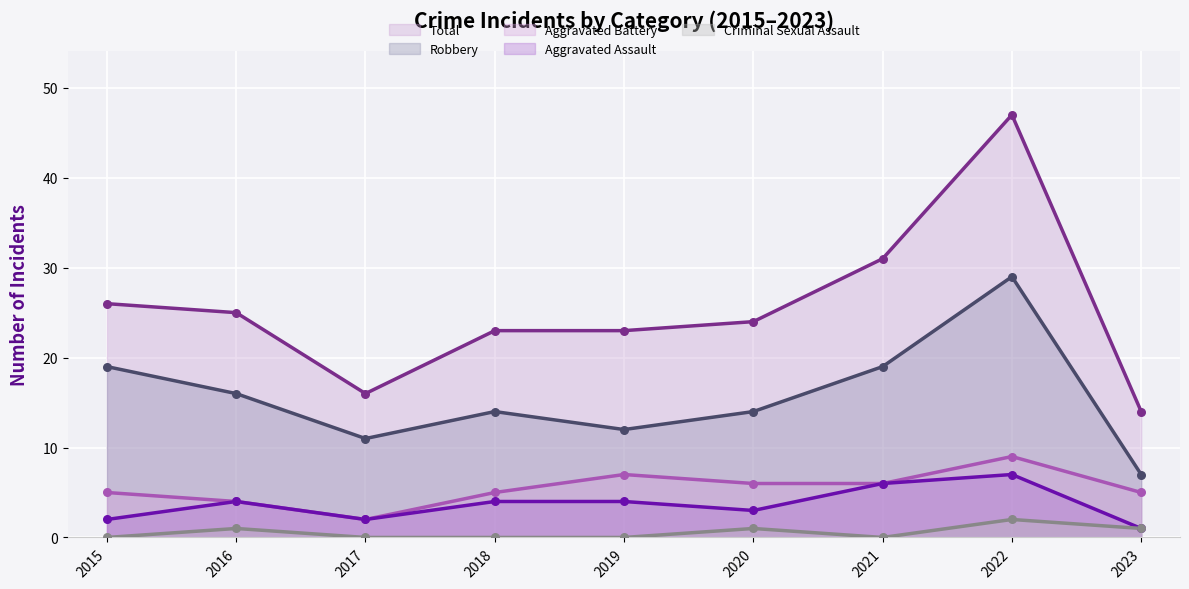

Which series contains the lowest Y value?

Criminal Sexual Assault